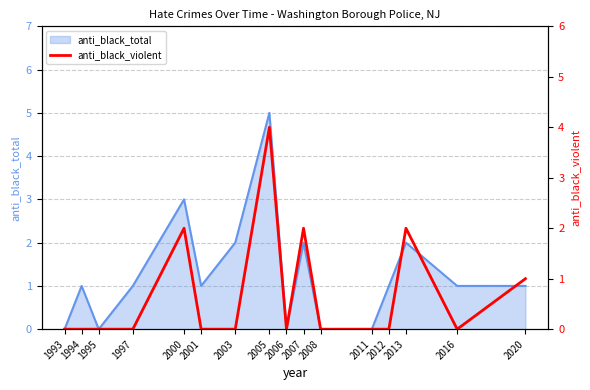

The anti_black_total series shows 1 at 2003. True or false?

False